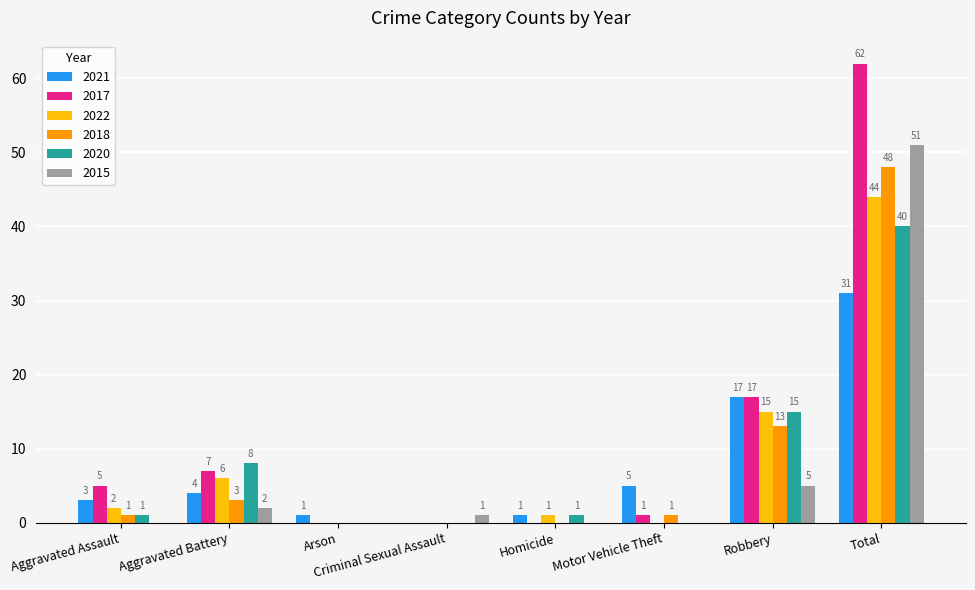

At which label does 2022 reach its peak?

Total